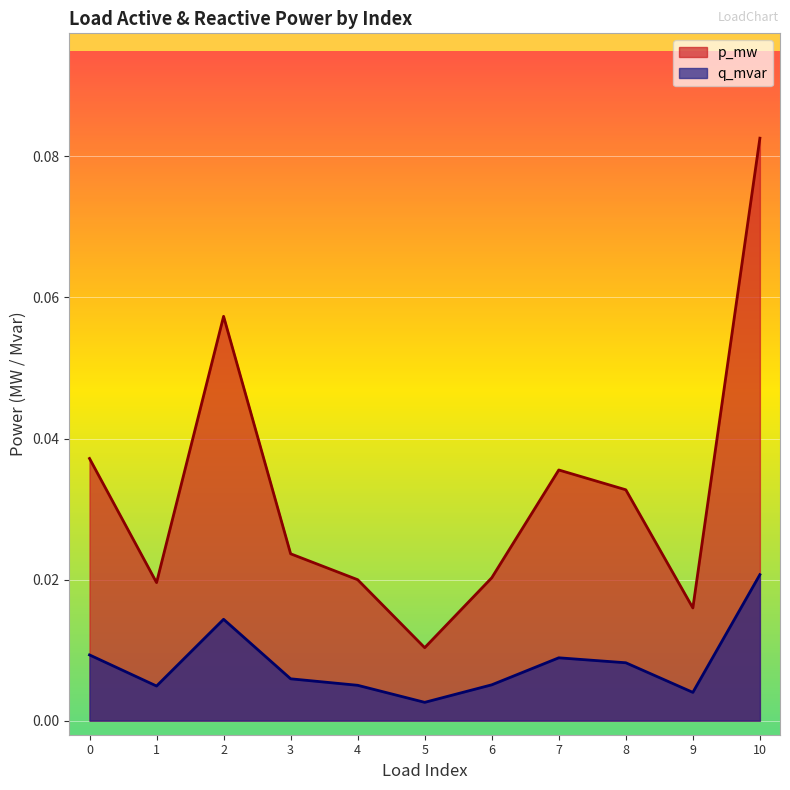

Which series has the largest range (max minus min)?

p_mw